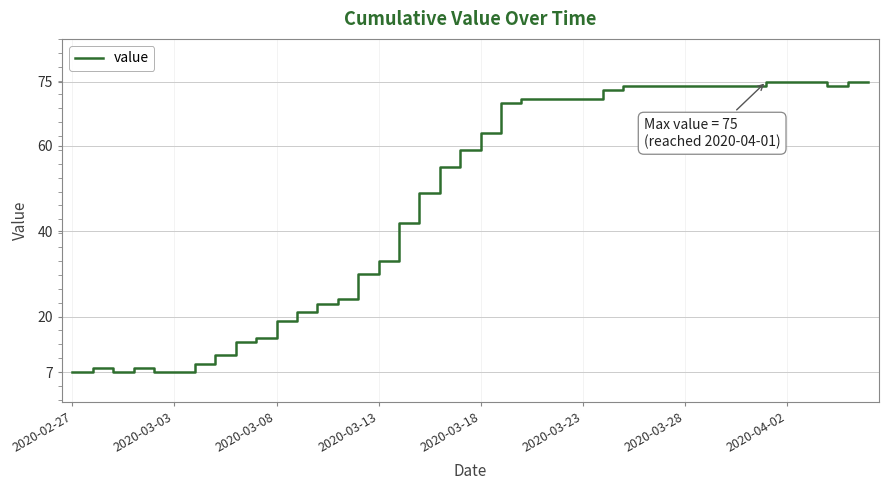

What is the average value?

48